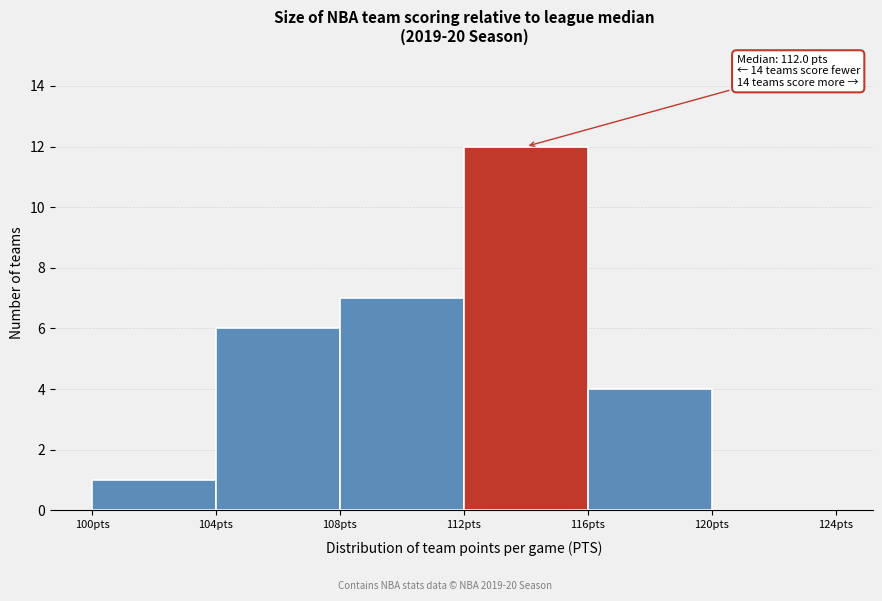

Over which range of the x-axis is the bar tallest?

112 to 116